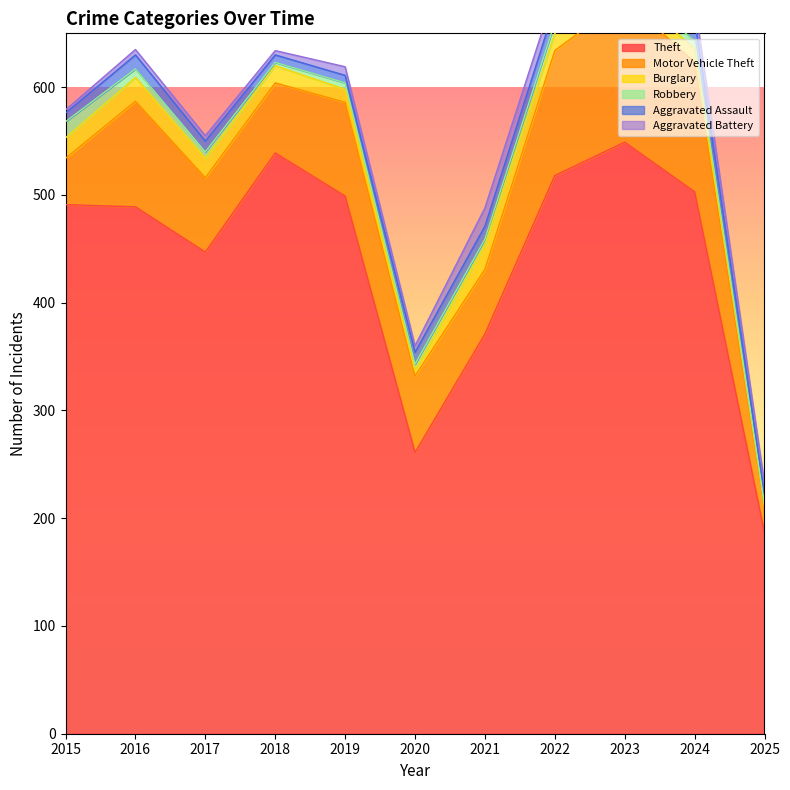

Between 2017 and 2024, which series saw the biggest shift?

Theft